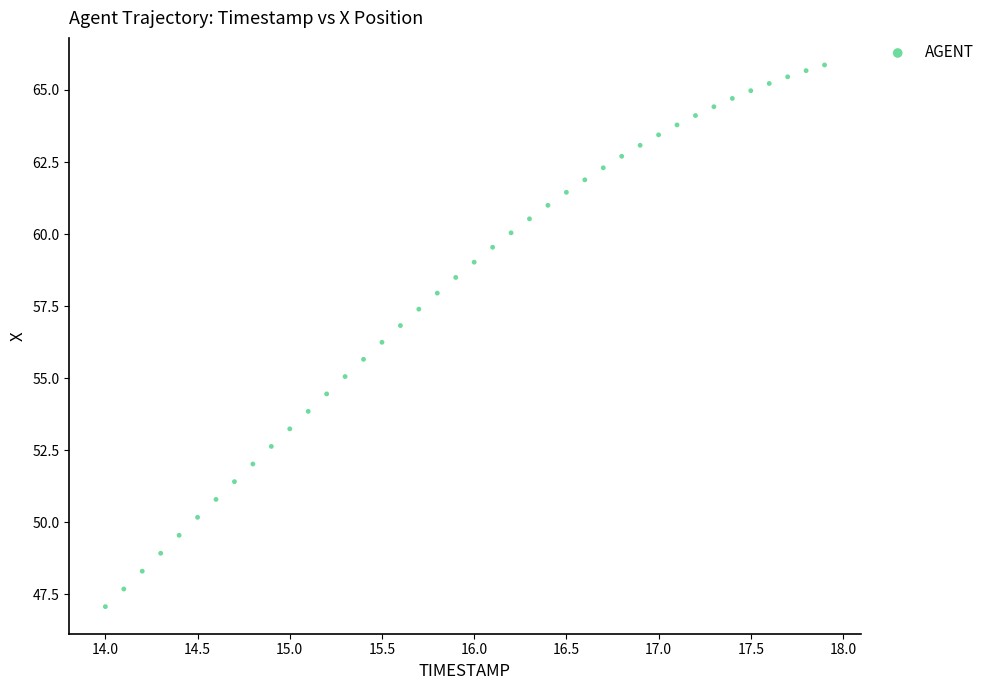

What is the range of X values (max minus min)?

3.9